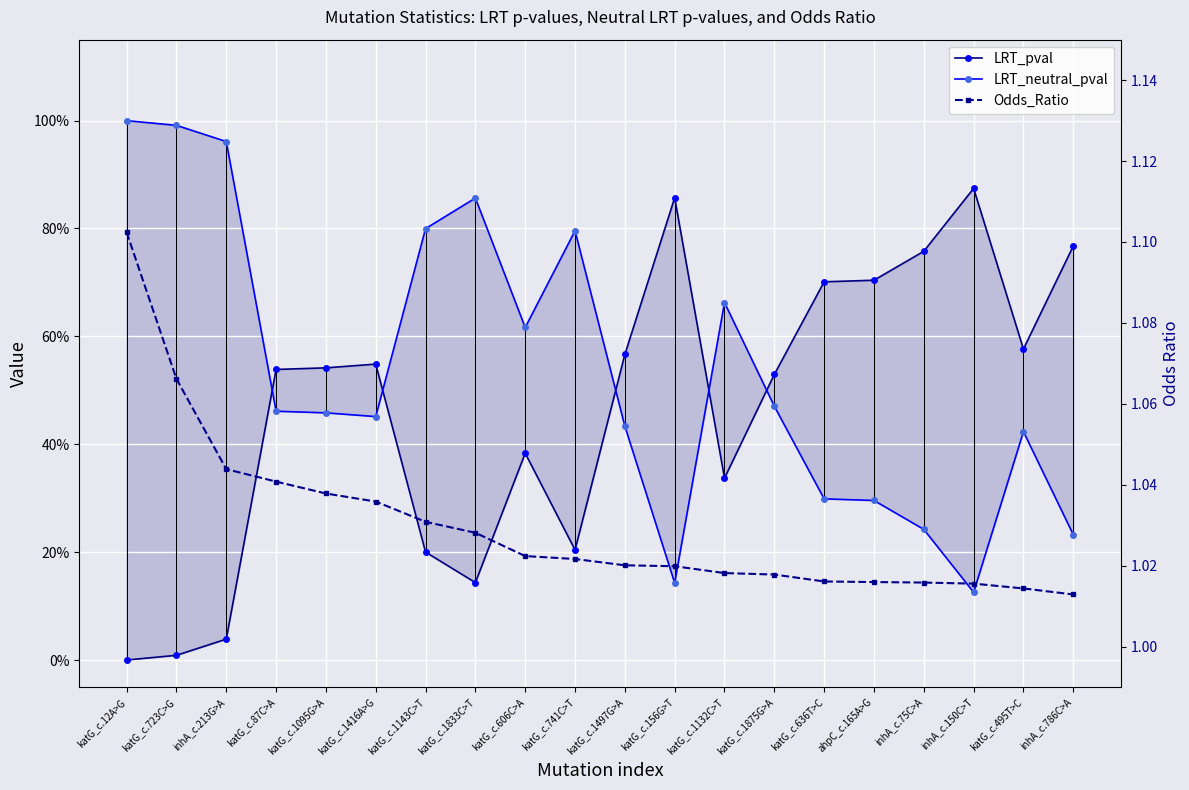

Reading left to right, what are all the values shown in this chart?

LRT_pval: 0.0	0.0	0.0	0.5	0.5	0.5	0.2	0.1	0.4	0.2	0.6	0.9	0.3	0.5	0.7	0.7	0.8	0.9	0.6	0.8
LRT_neutral_pval: 1.0	1.0	1.0	0.5	0.5	0.5	0.8	0.9	0.6	0.8	0.4	0.1	0.7	0.5	0.3	0.3	0.2	0.1	0.4	0.2
Odds_Ratio: 1.1	1.1	1.0	1.0	1.0	1.0	1.0	1.0	1.0	1.0	1.0	1.0	1.0	1.0	1.0	1.0	1.0	1.0	1.0	1.0